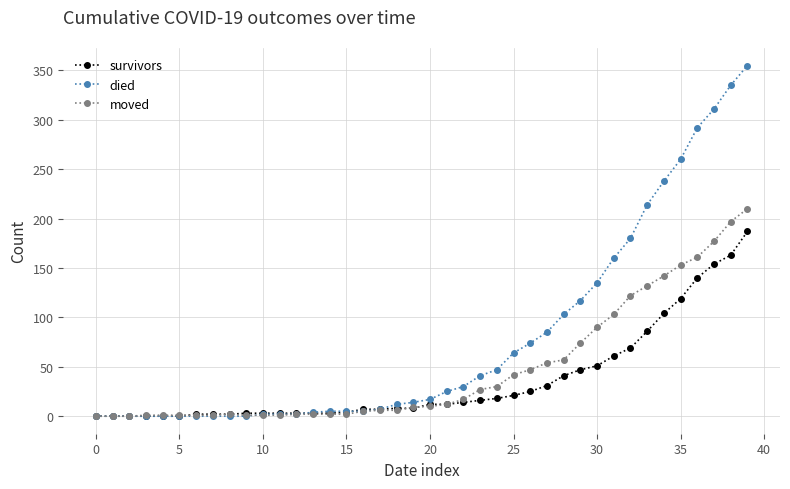

Which series has the largest range (max minus min)?

died